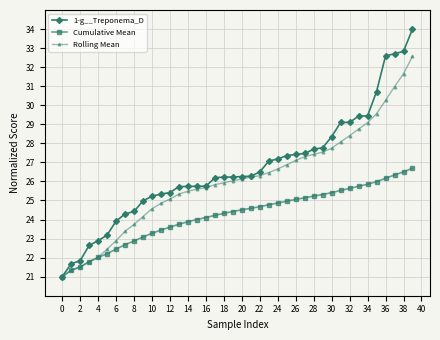

What is the minimum value shown in the chart?

21.0